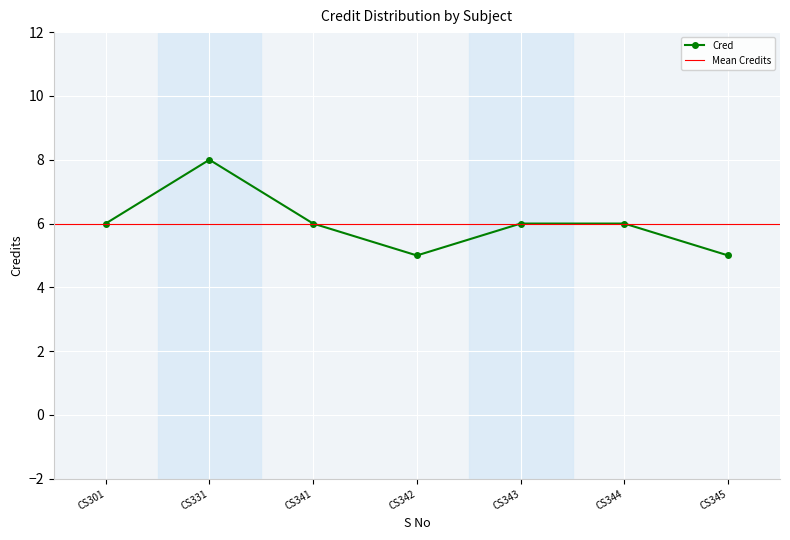

What is the average value?

6